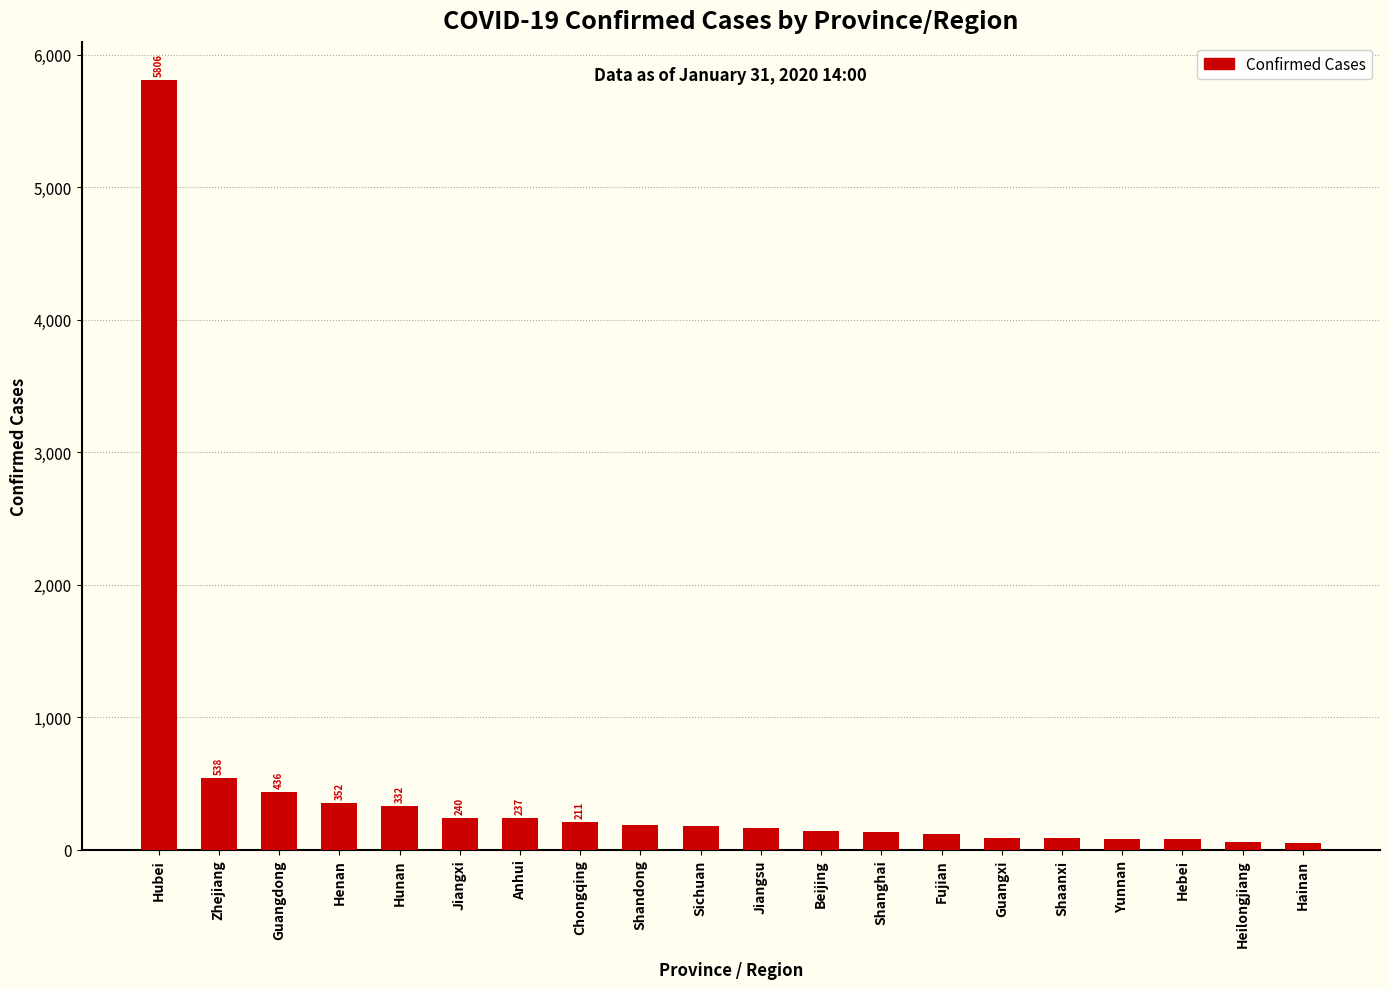

What is the change in value from Hunan to Fujian?

-212